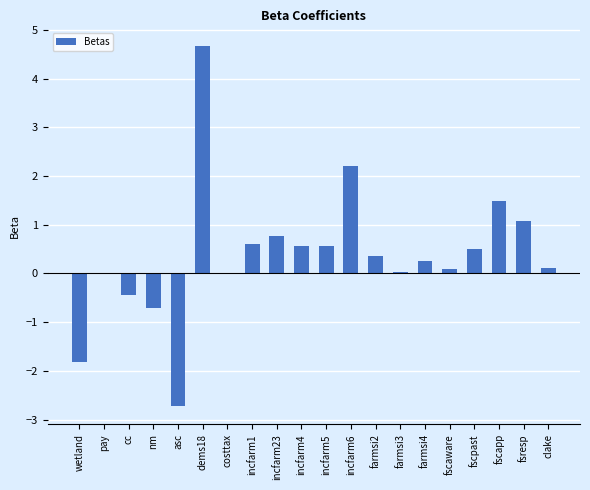

What is the sum of all values?

7.6